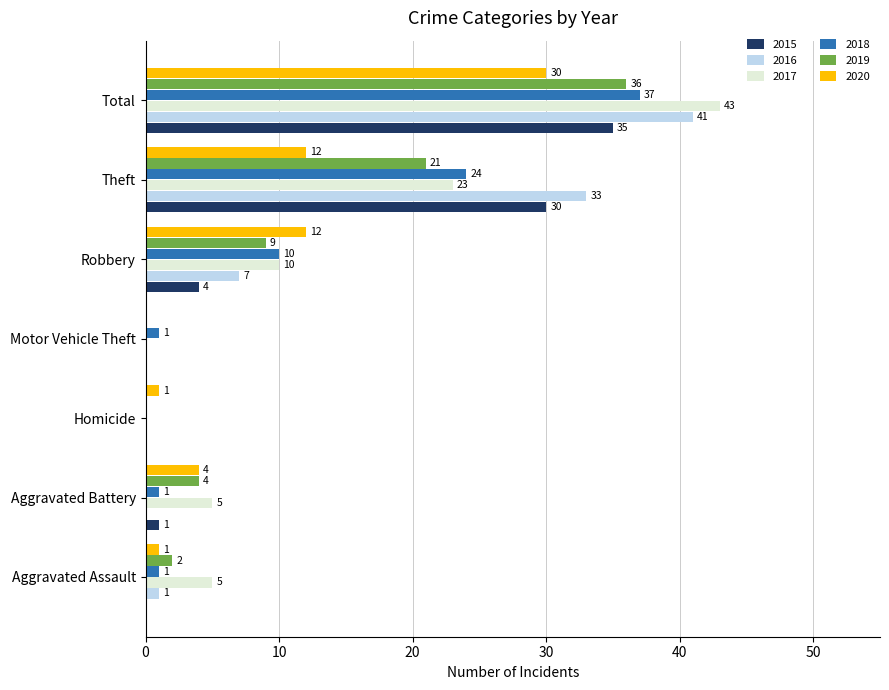

The value of 2020 at Robbery is 16. True or false?

False